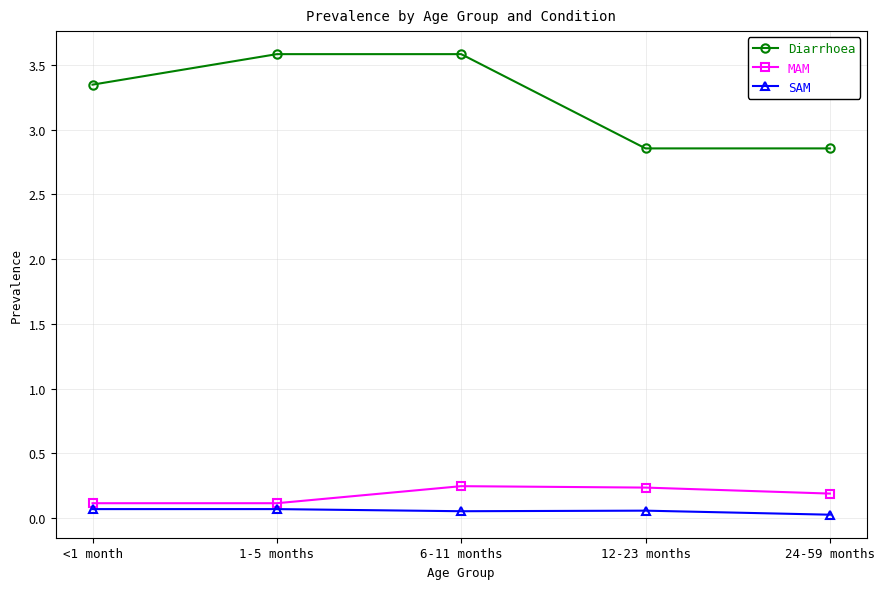

What is the highest value of the Diarrhoea series?

3.6